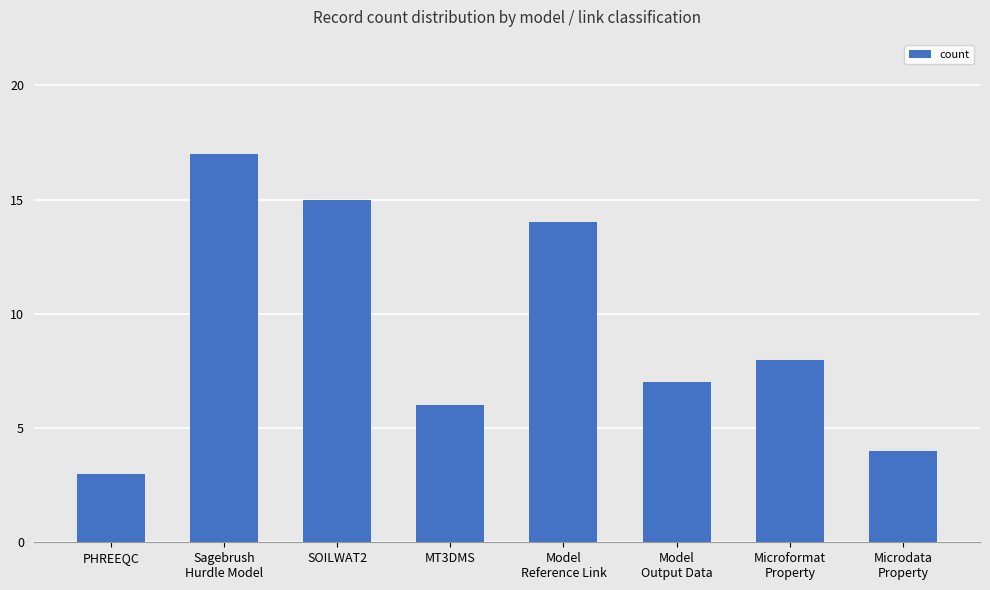

The chart shows a value of 7 at Model
Output Data. True or false?

True